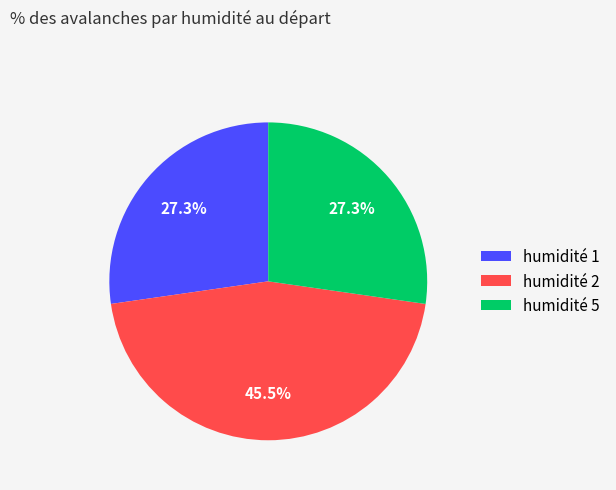

How much of the chart is everything except humidité 2?

54.5%